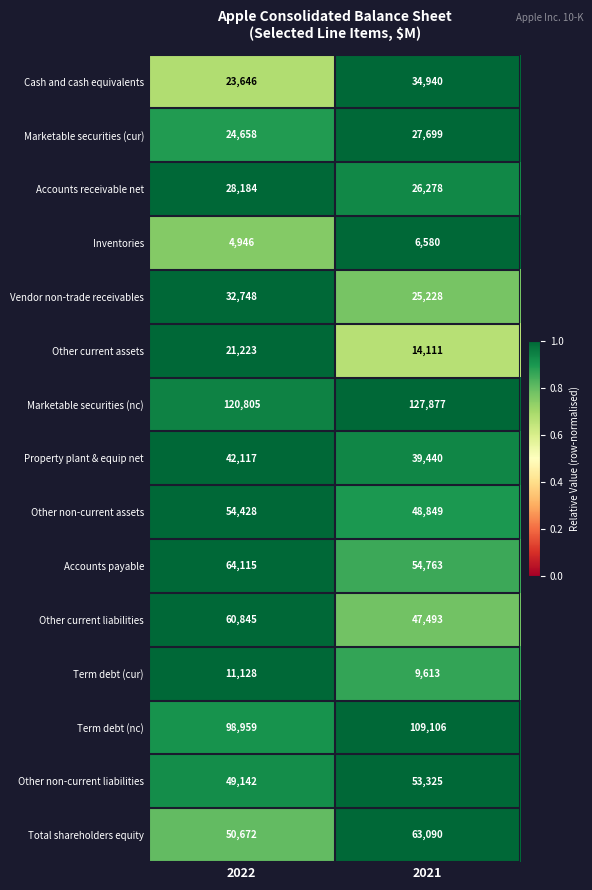

The Accounts payable series shows 54763 at 2021. True or false?

True